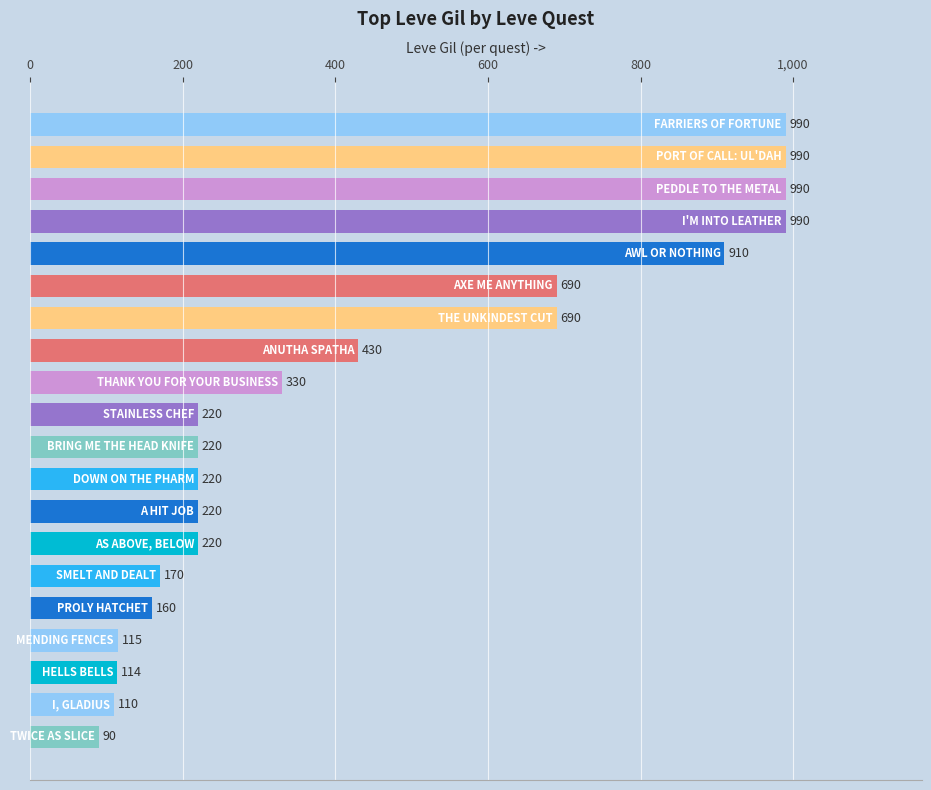

What is the smallest value displayed?

90